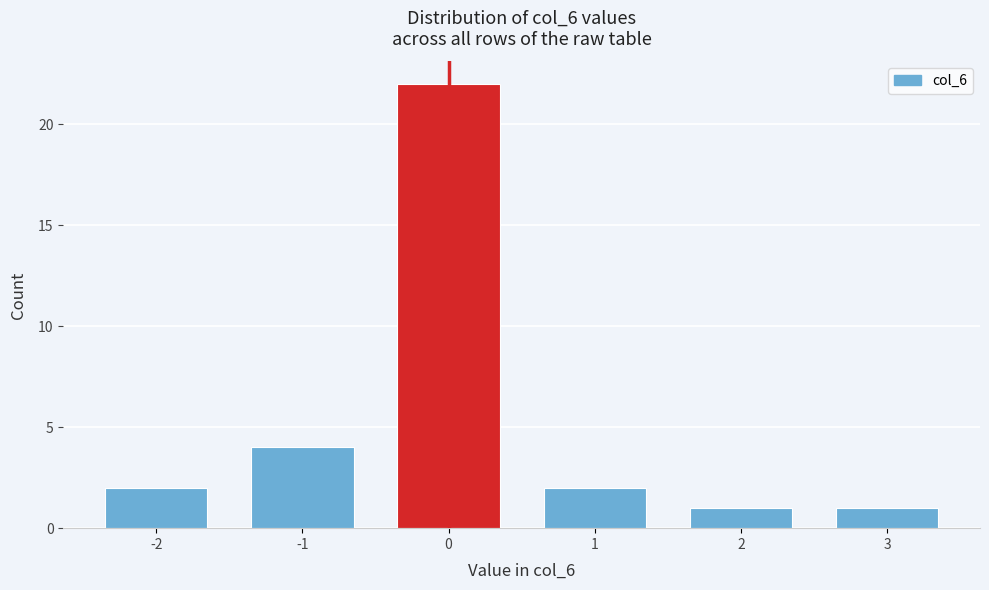

Reading left to right, what are all the values shown in this chart?

2	4	22	2	1	1